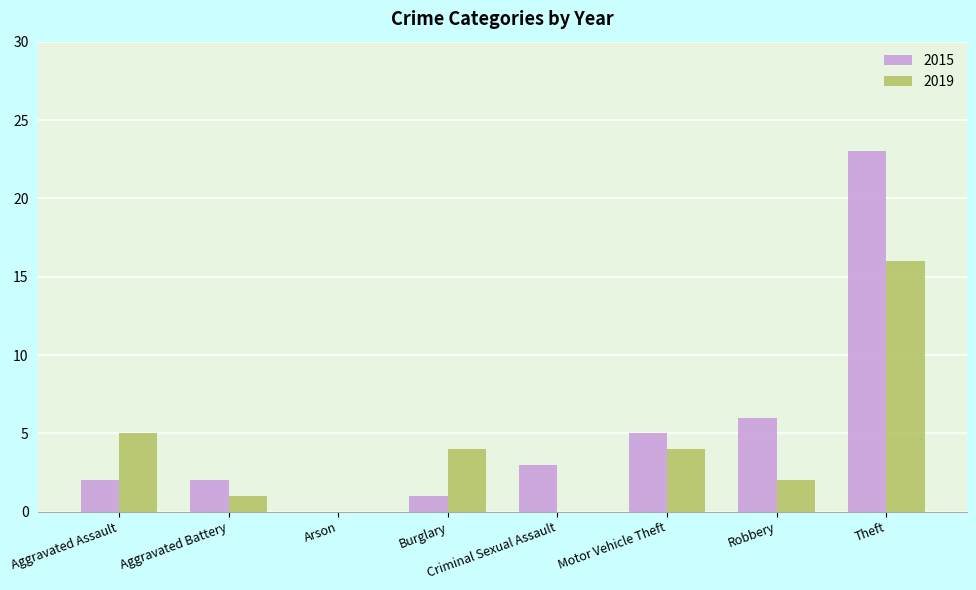

What is the sum of the 2019 values at Aggravated Assault and Aggravated Battery?

6